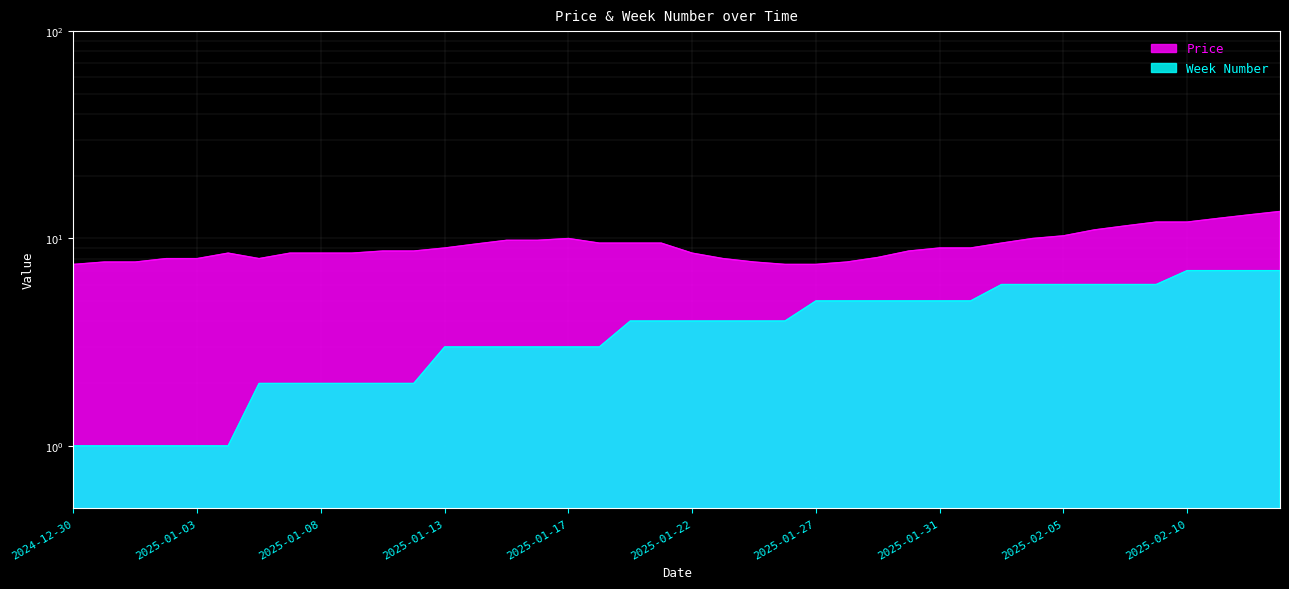

True or false: Week Number and Price intersect in this chart.

False